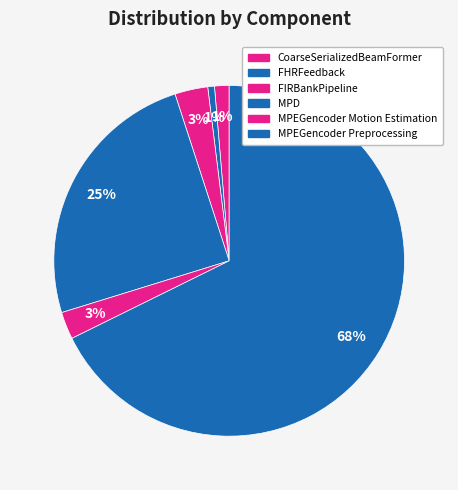

Rank the categories by value from lowest to highest.

FHRFeedback, CoarseSerializedBeamFormer, MPEGencoder Motion Estimation, FIRBankPipeline, MPD, MPEGencoder Preprocessing